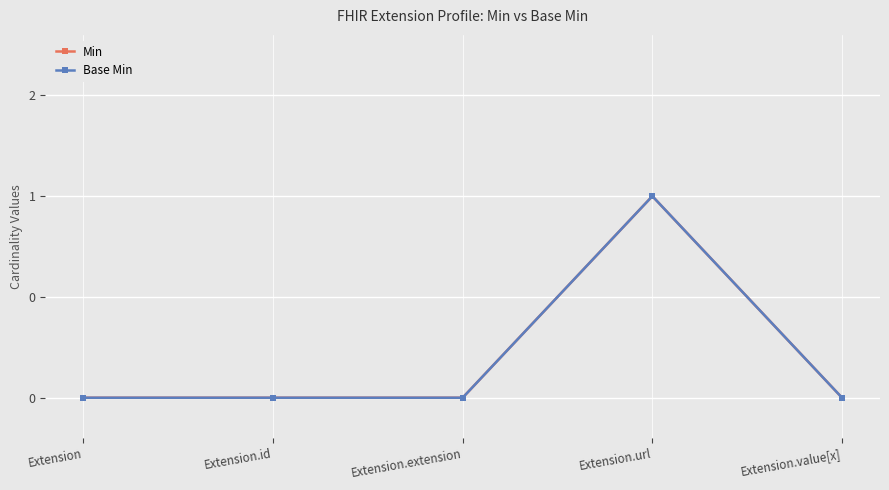

Reading left to right, what are all the values shown in this chart?

Min: 0	0	0	1	0
Base Min: 0	0	0	1	0